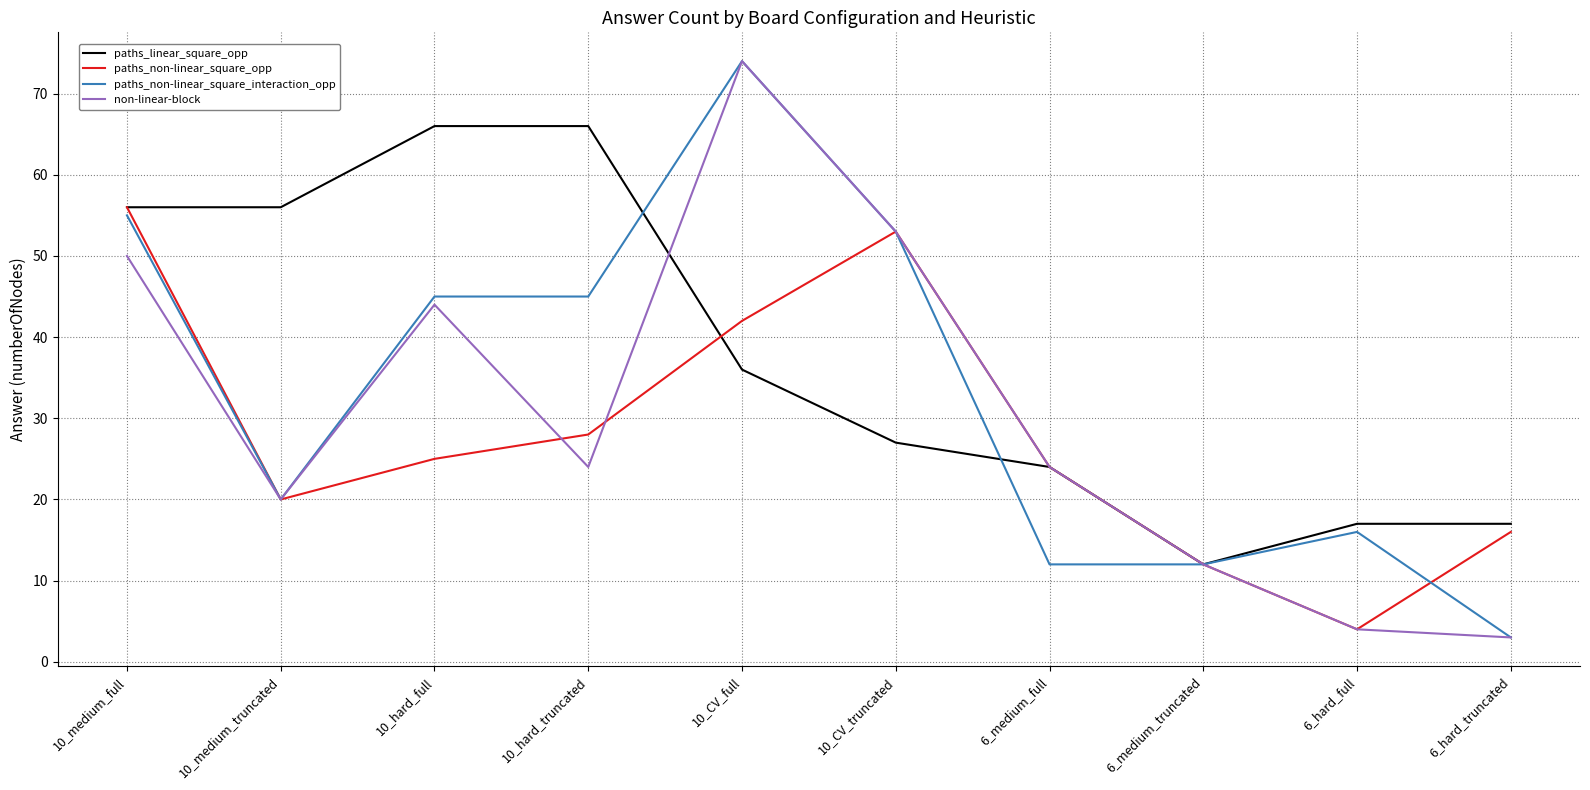

Which category has the lowest value in the non-linear-block series?

6_hard_truncated